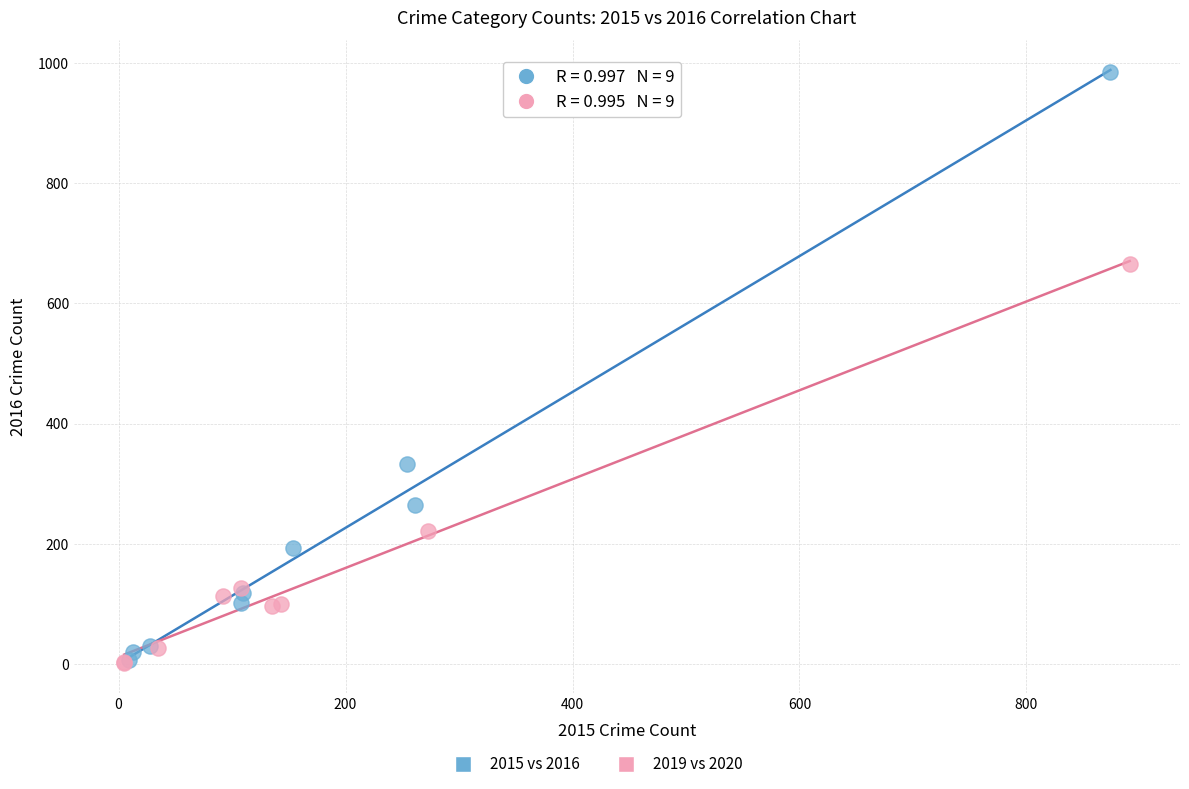

Which series contains the highest Y value?

2015 vs 2016